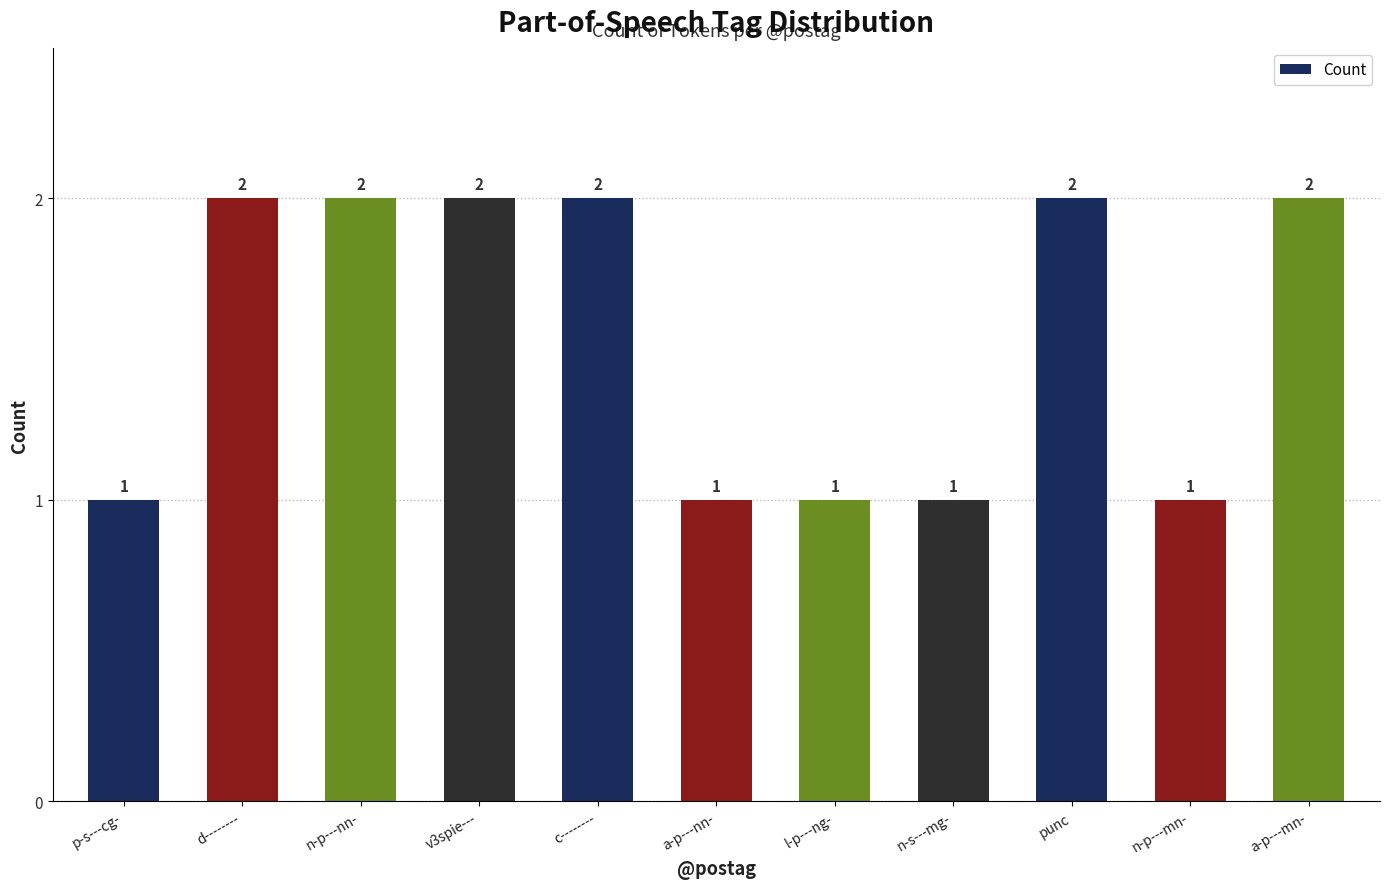

What is the ratio of the value at punc to the value at l-p---ng-?

2.0